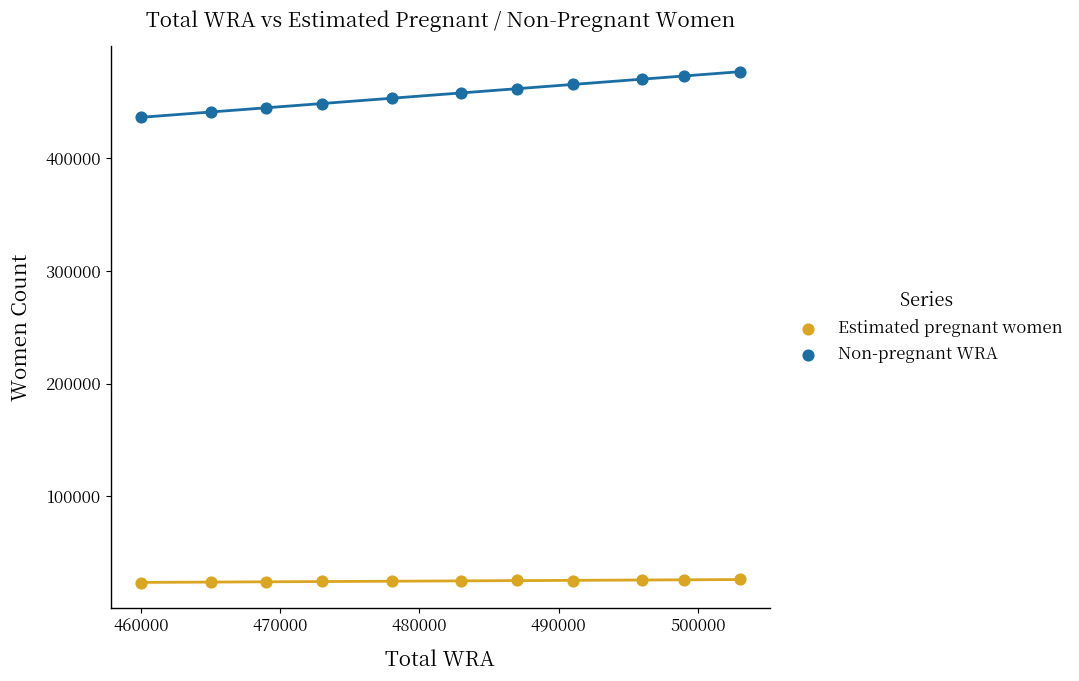

What are all the series names shown in the legend?

Estimated pregnant women, Non-pregnant WRA